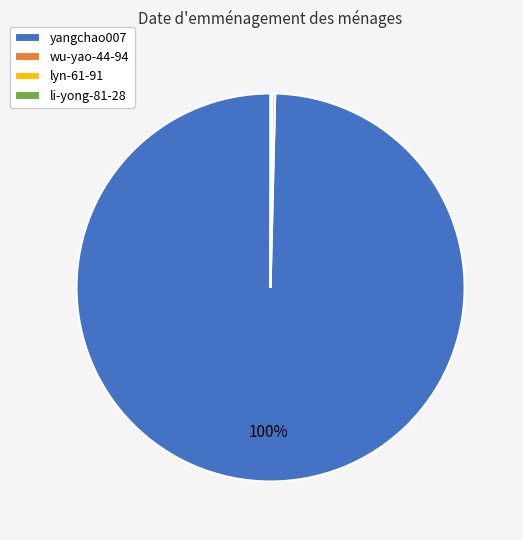

The yangchao007 slice represents 100% of the pie. True or false?

True